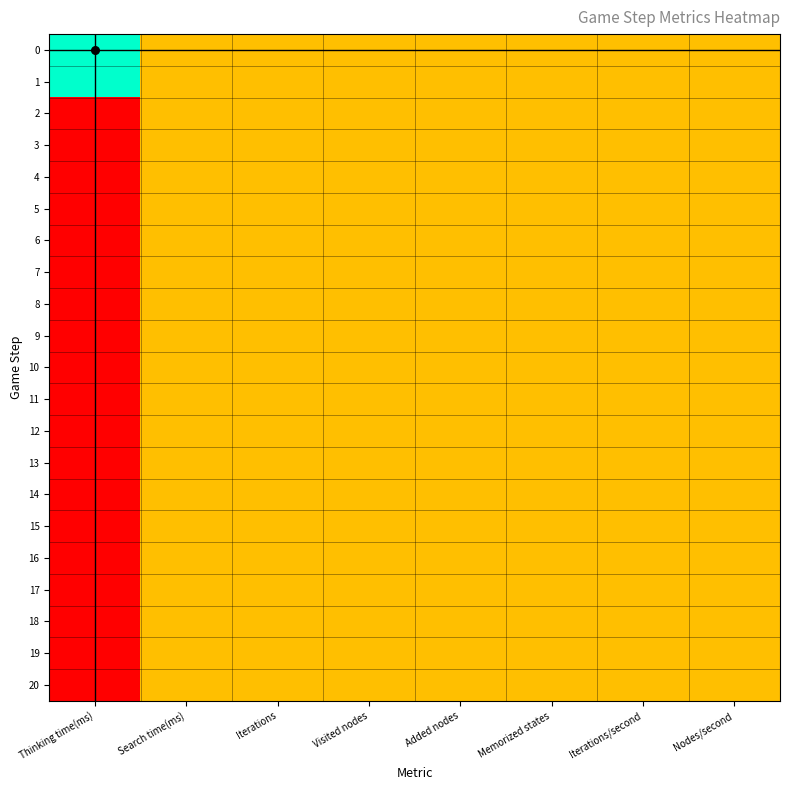

Count the number of data series in this chart.

21